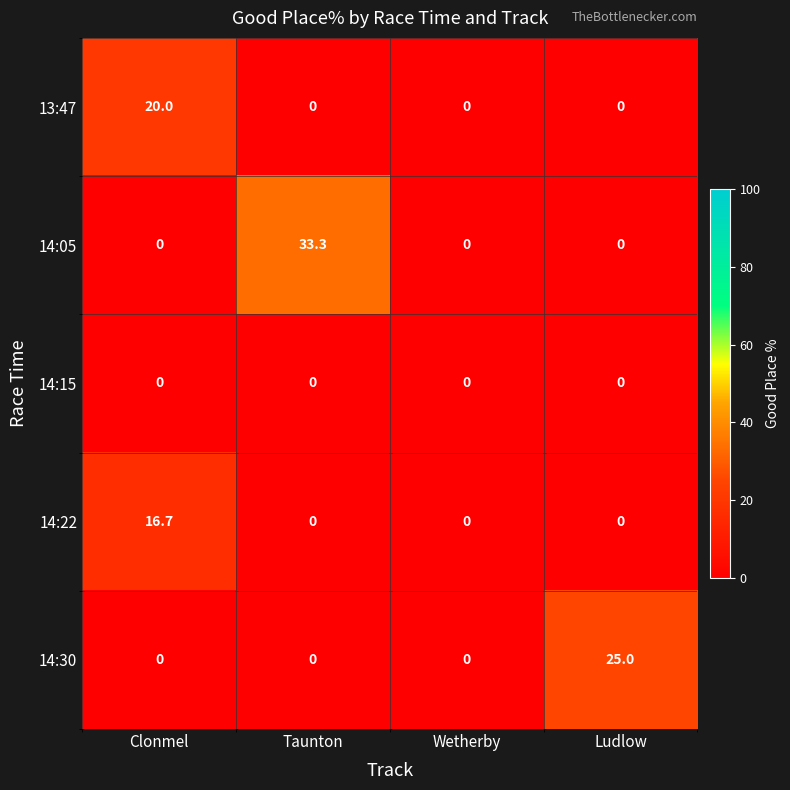

Which series has the largest range (max minus min)?

14:05